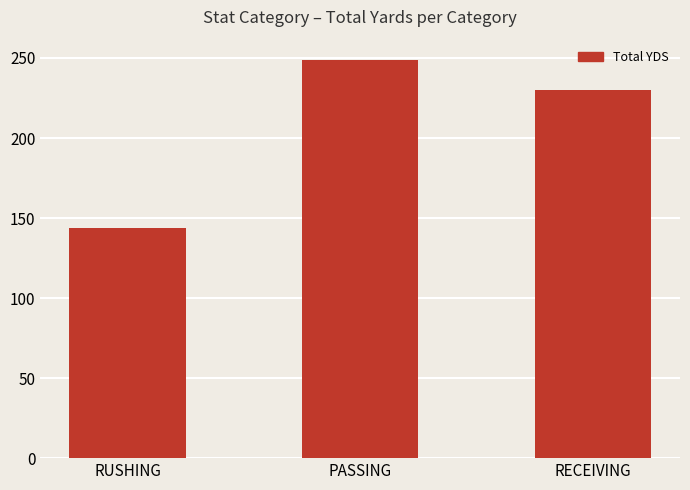

What is the difference between the second highest and minimum values?

86